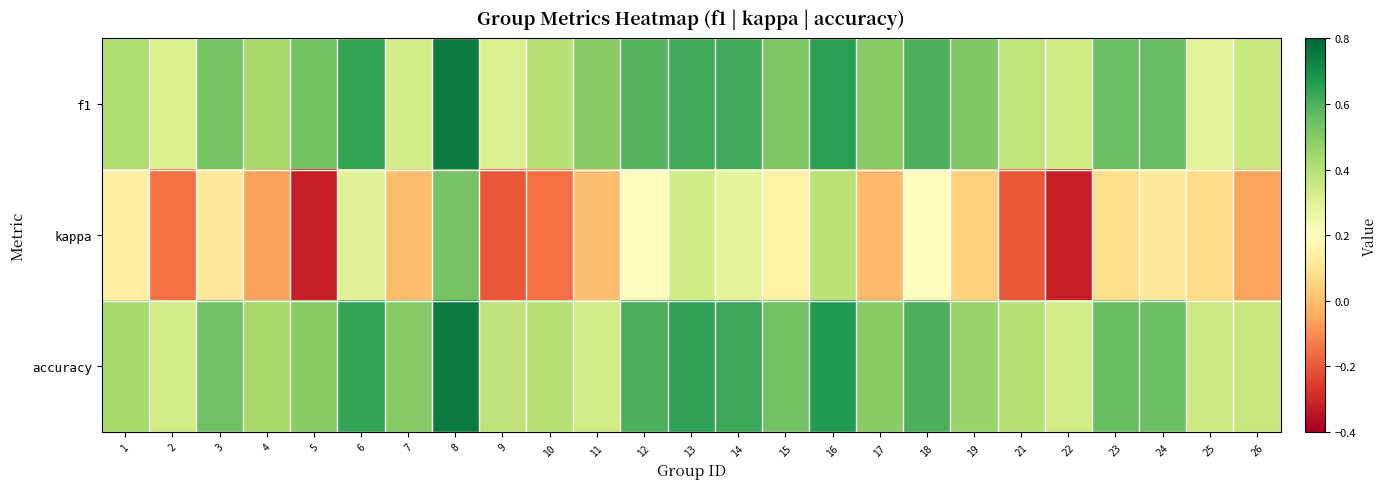

How many data points does each series have?

25